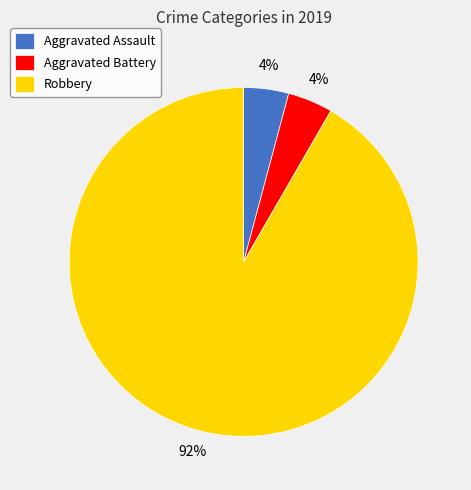

True or false: Aggravated Assault accounts for 12% of the total.

False